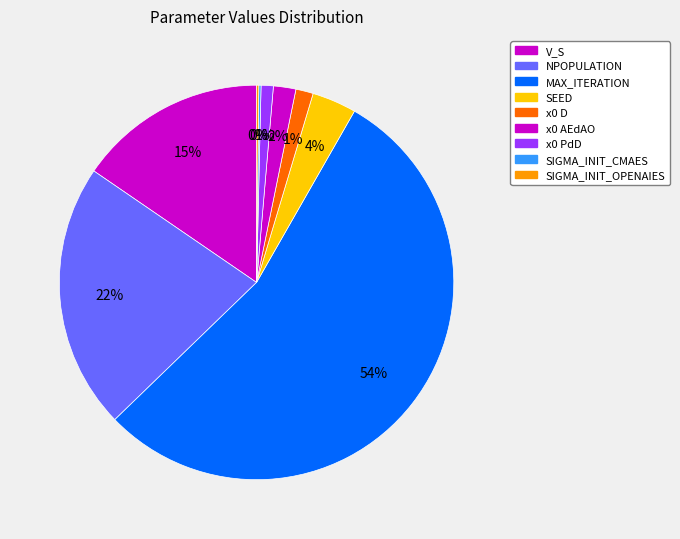

What percentage do x0 AEdAO and SIGMA_INIT_CMAES together represent?

2.0%